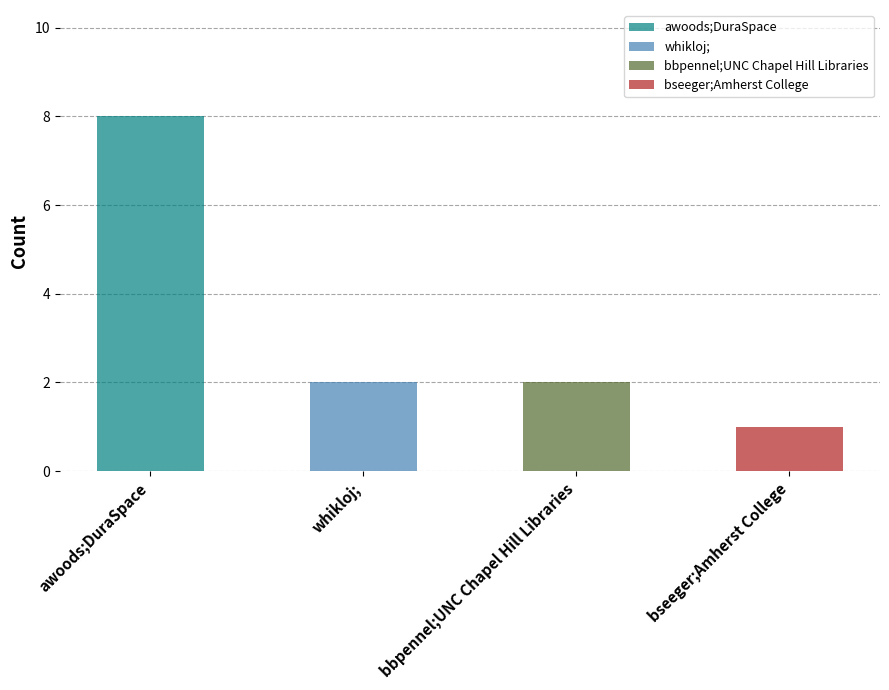

List the labels in order of value, smallest first.

bseeger;Amherst College, whikloj;, bbpennel;UNC Chapel Hill Libraries, awoods;DuraSpace